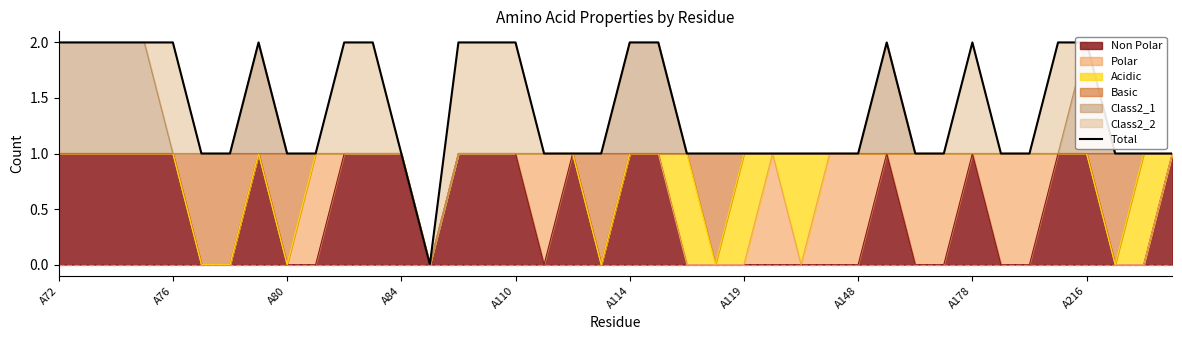

What is the difference between the values at A76 and A119?

1